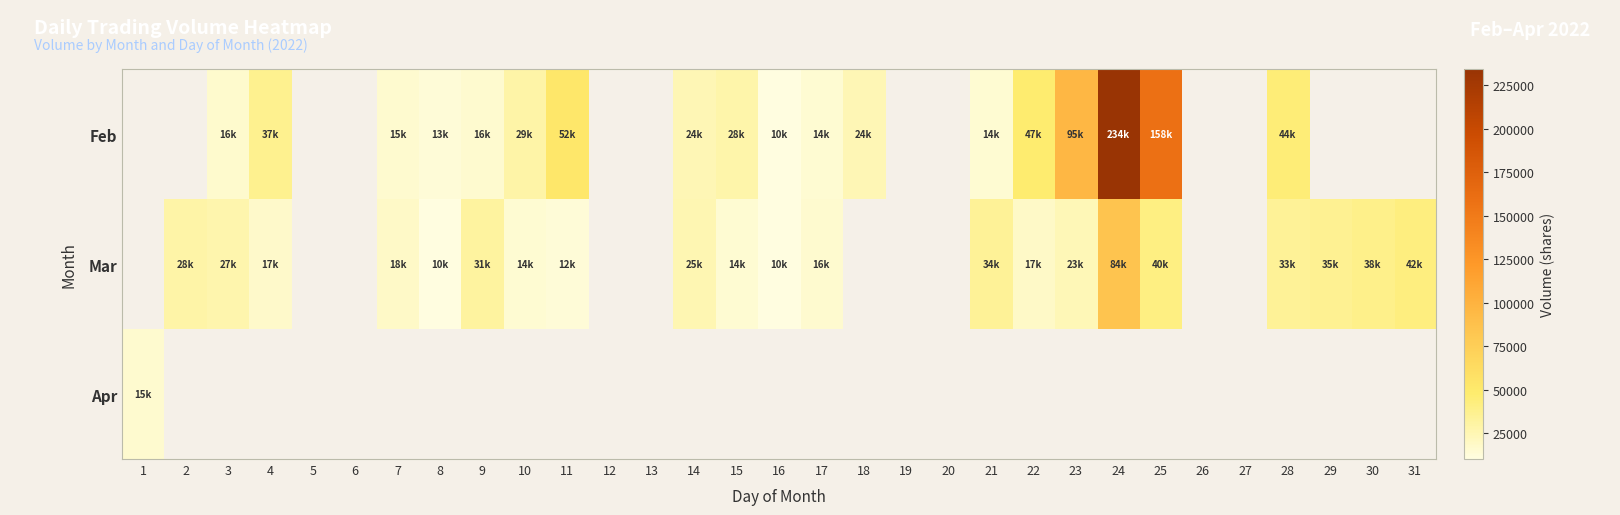

At which category is the sum across all series the highest?

24